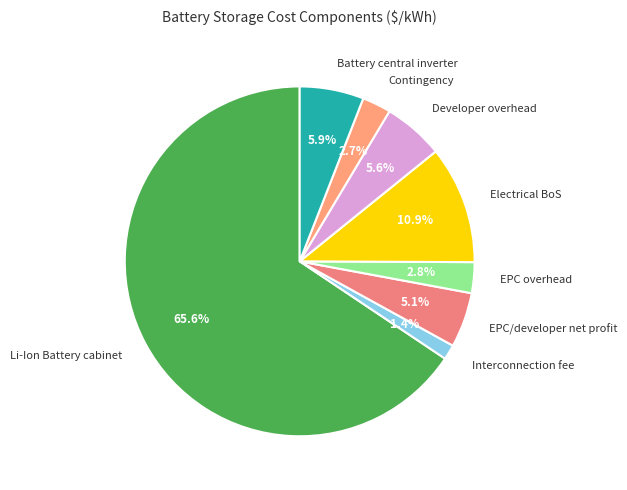

Which has a higher value, Electrical BoS or Battery central inverter?

Electrical BoS